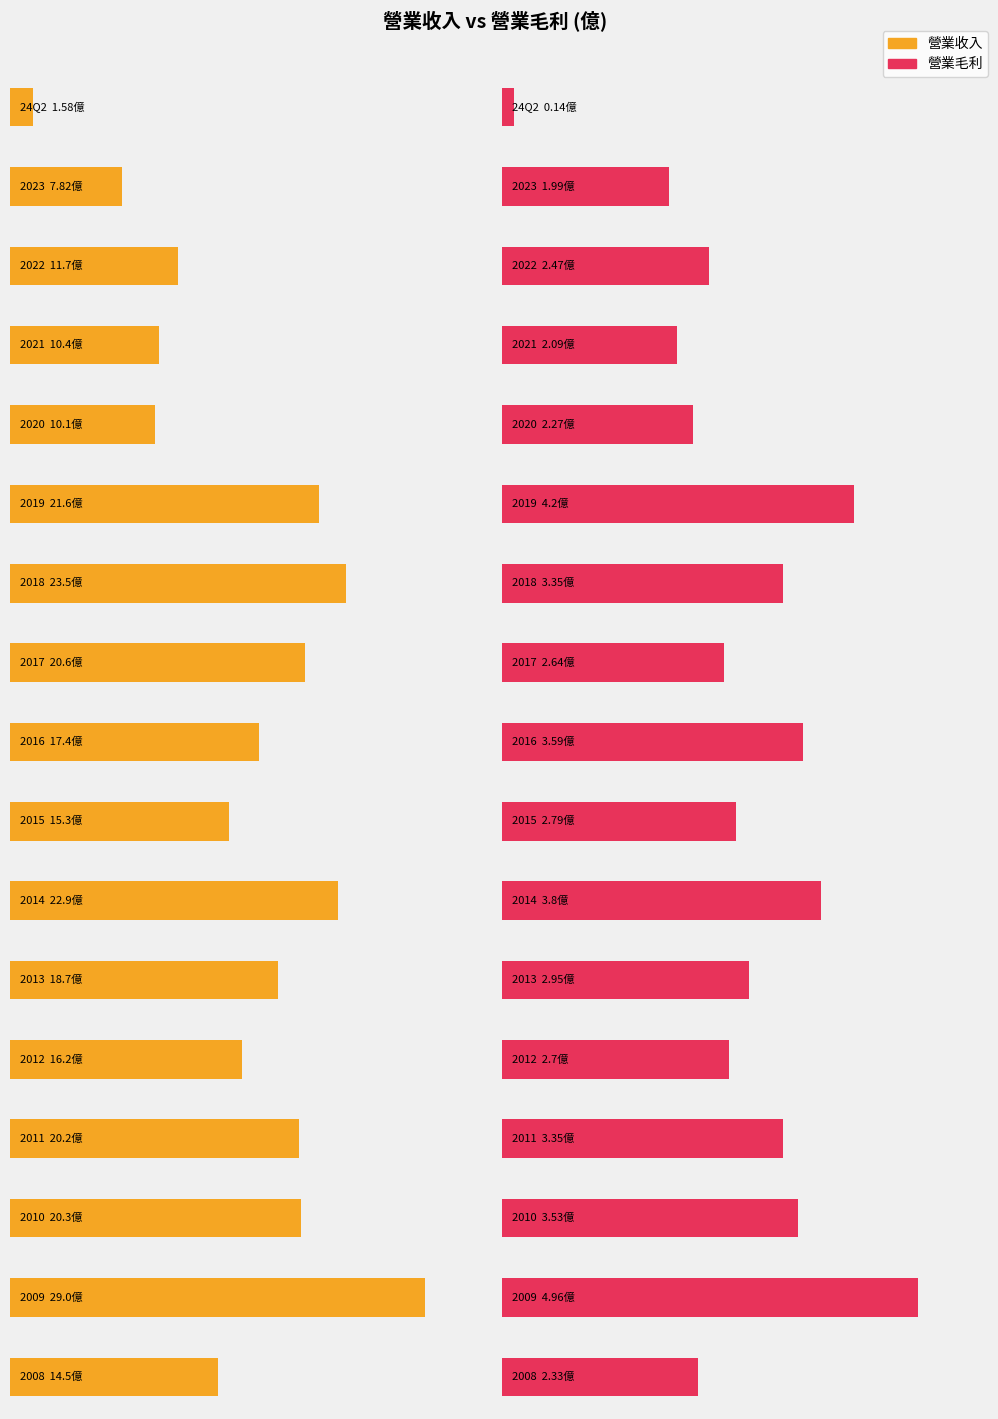

Which label corresponds to the largest value in the chart?

2009